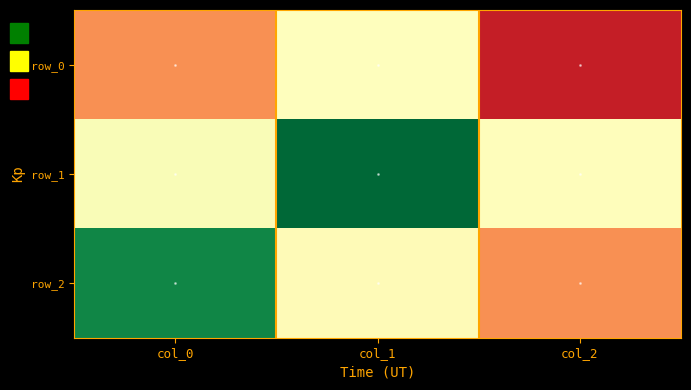

Reading right to left, what are all the values shown in this chart?

row_0: col_2=-0.9	col_1=0.0	col_0=-0.5
row_1: col_2=-0.0	col_1=1.0	col_0=0.0
row_2: col_2=-0.5	col_1=-0.0	col_0=0.9